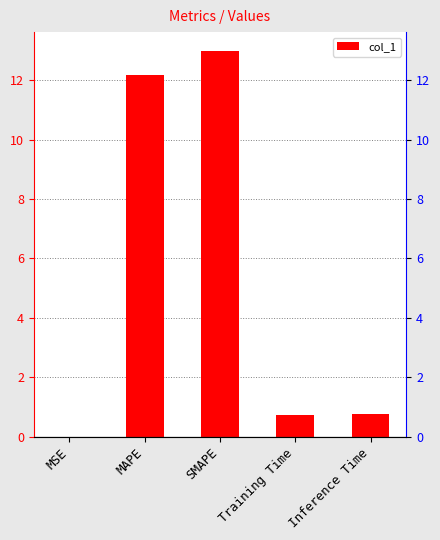

Does the chart contain stacked bars?

No